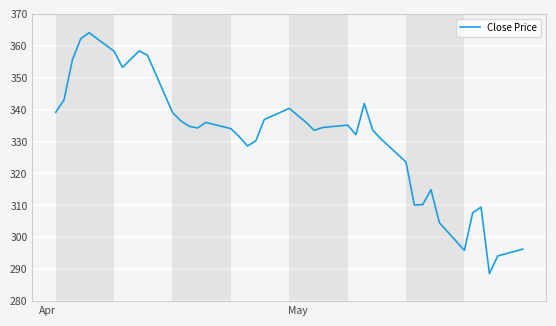

What is the maximum value shown in the chart?

364.1